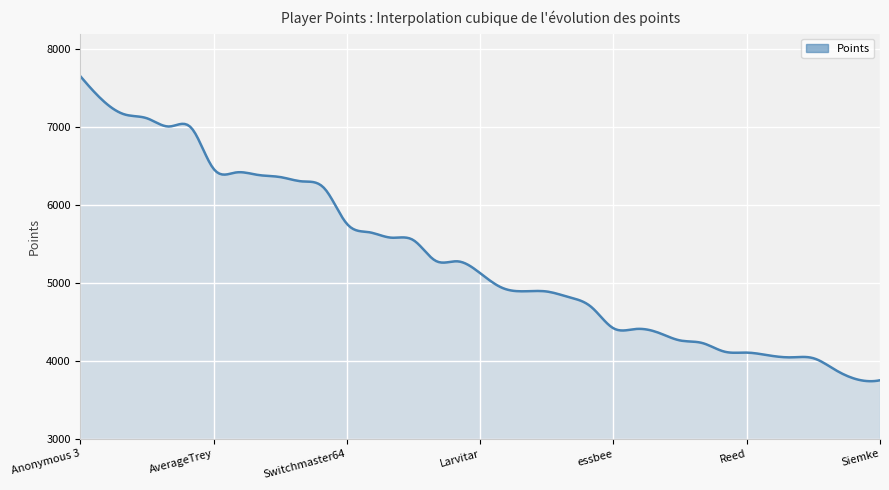

What is the greatest value displayed?

7652.0